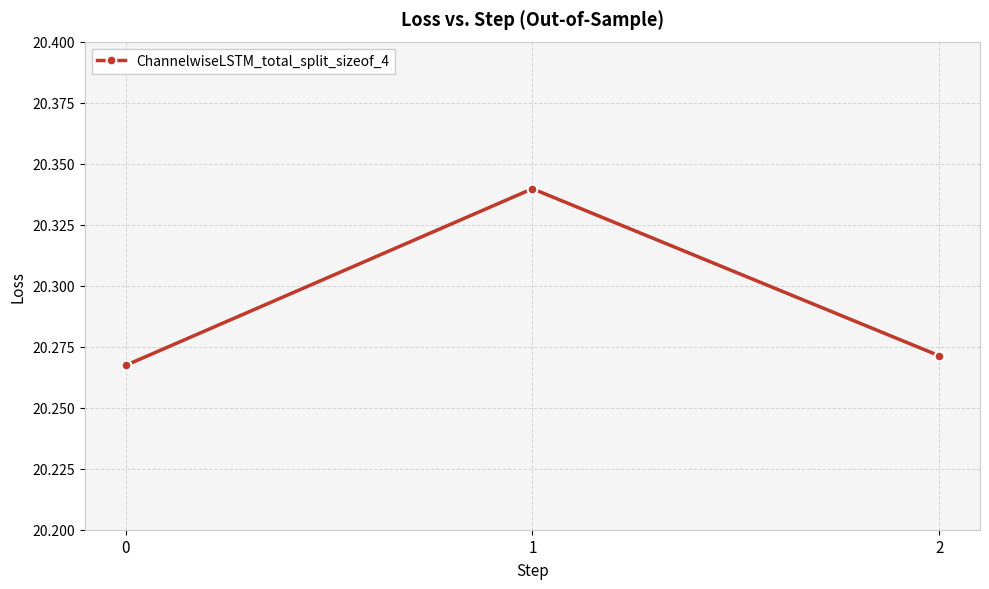

True or false: the data shows 7.9 at 1.

False